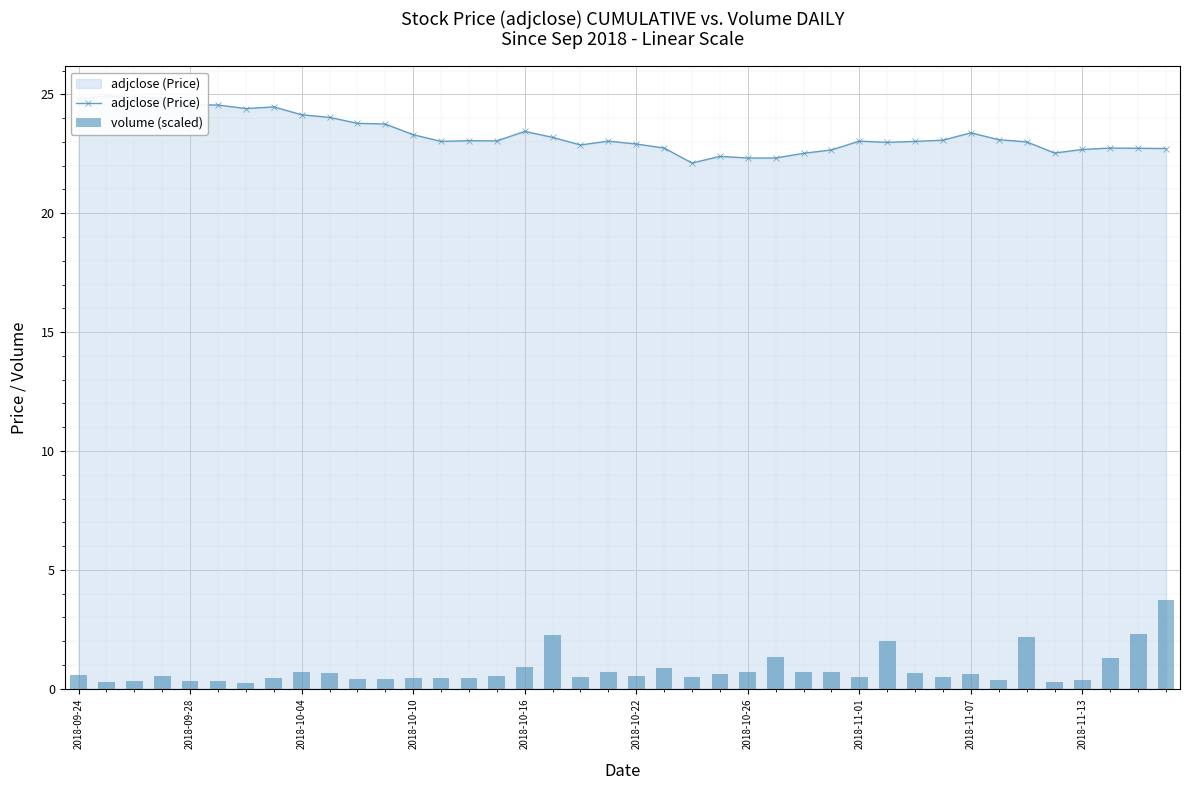

Reading left to right, transcribe all the data shown in this chart.

adjclose (Price): 24.8	24.9	24.9	24.8	24.6	24.5	24.4	24.5	24.1	24.0	23.8	23.8	23.3	23.0	23.0	23.0	23.4	23.2	22.9	23.0	22.9	22.7	22.1	22.4	22.3	22.3	22.5	22.7	23.0	23.0	23.0	23.1	23.4	23.1	23.0	22.5	22.7	22.7	22.7	22.7
volume (scaled): 0.6	0.3	0.3	0.5	0.3	0.3	0.3	0.4	0.7	0.7	0.4	0.4	0.4	0.4	0.4	0.5	0.9	2.3	0.5	0.7	0.5	0.9	0.5	0.6	0.7	1.3	0.7	0.7	0.5	2.0	0.6	0.5	0.6	0.4	2.2	0.3	0.4	1.3	2.3	3.7